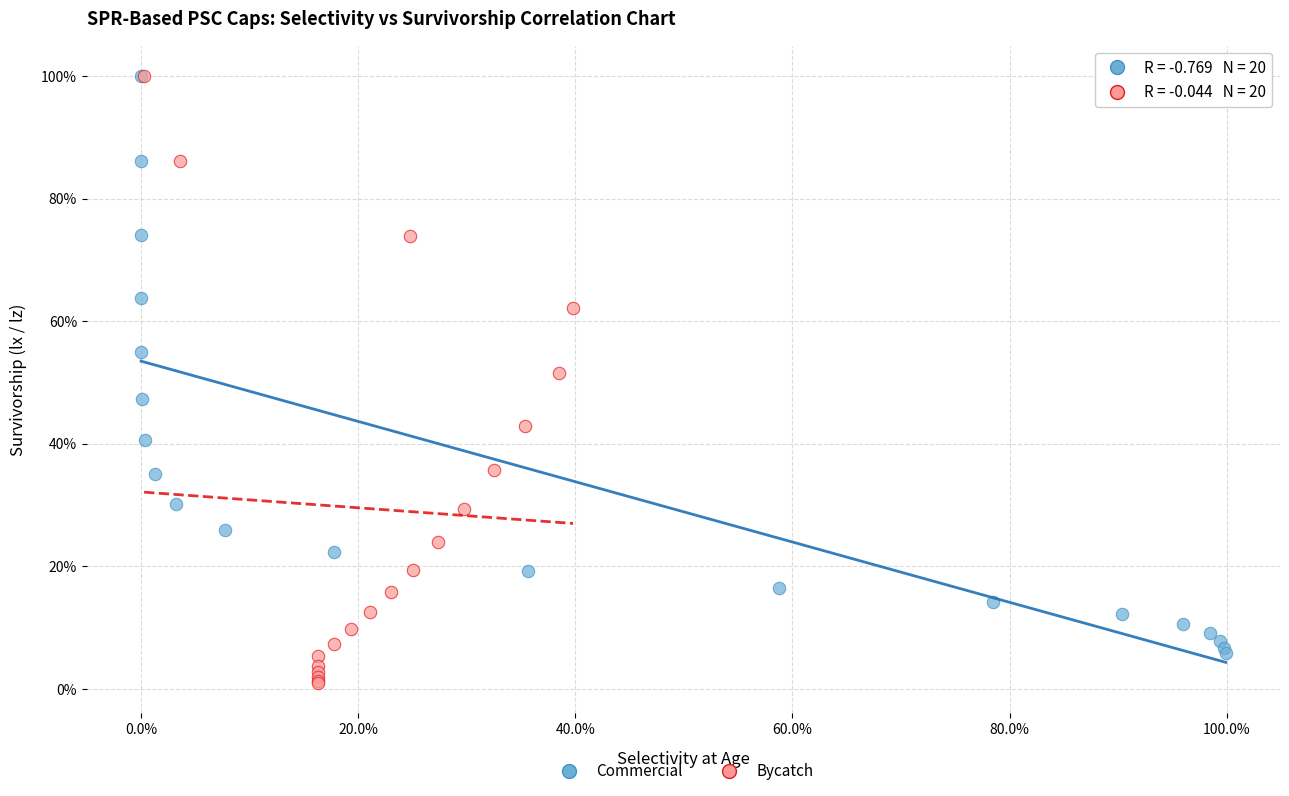

What are all the series names shown in the legend?

Commercial, Bycatch